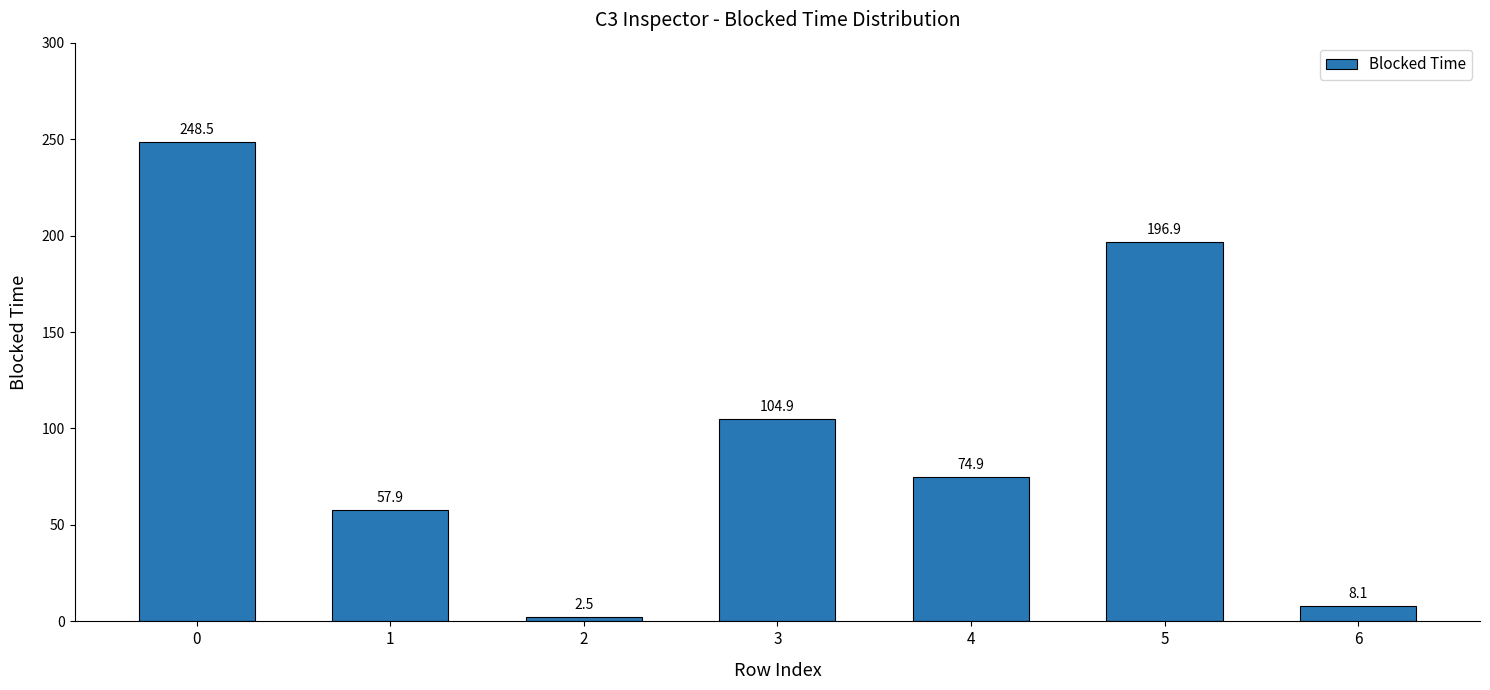

What is the difference between the maximum and minimum values?

246.0